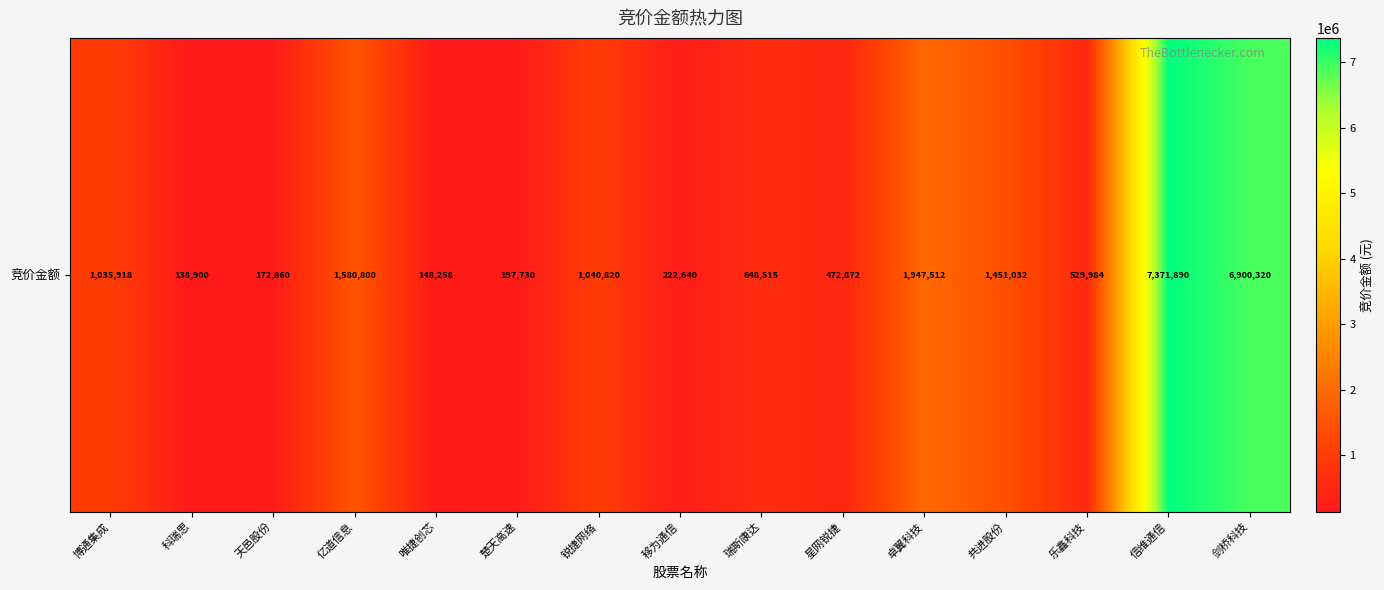

What is the greatest value displayed?

7371890